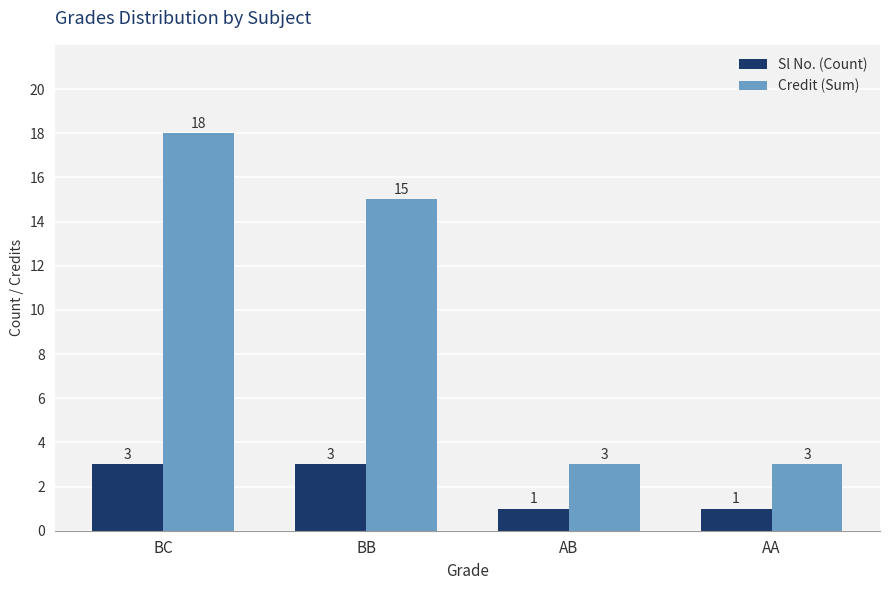

What is the maximum value for Sl No. (Count)?

3